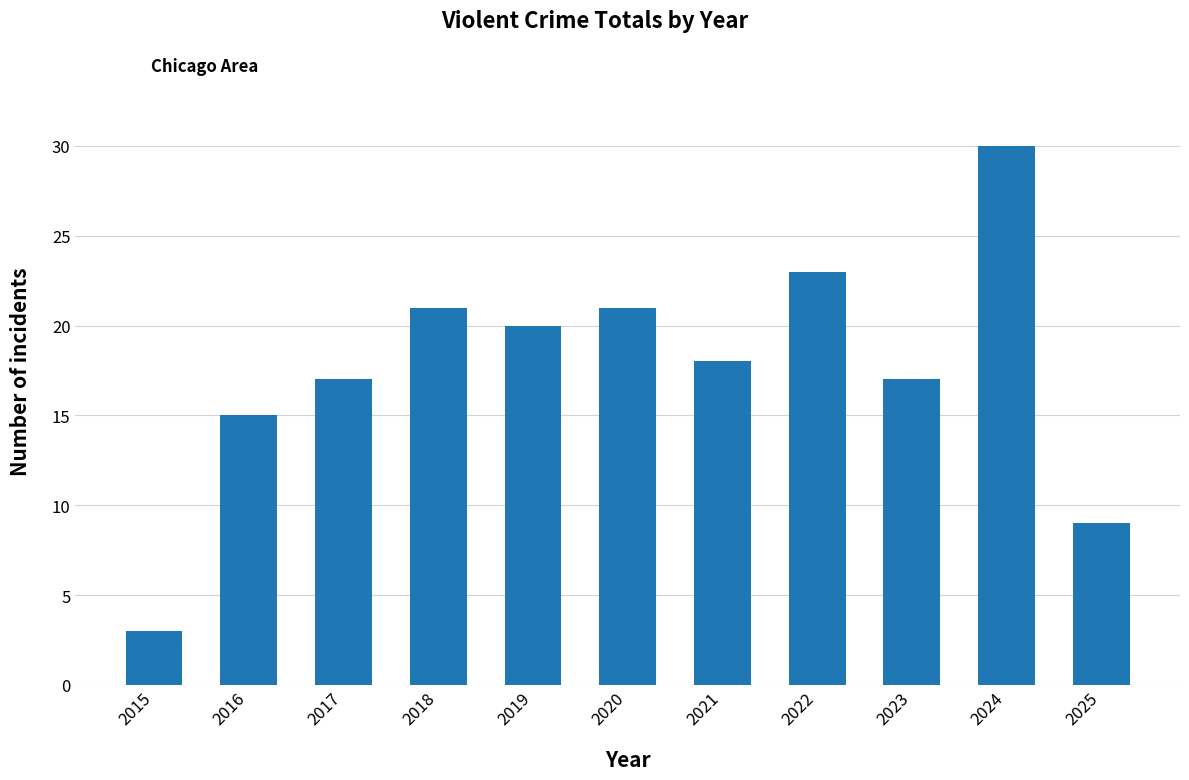

The chart shows a value of 18 at 2021. True or false?

True